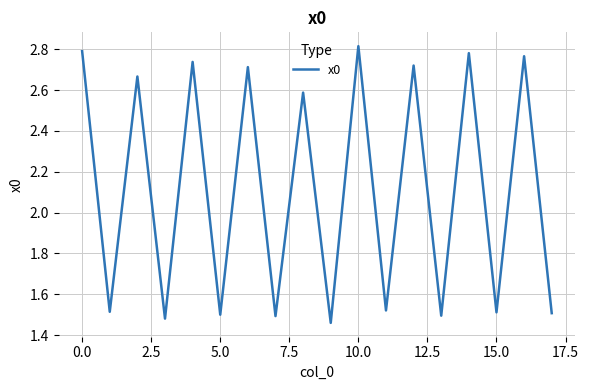

What is the ratio of the value at 10.0 to the value at 15.0?

1.9